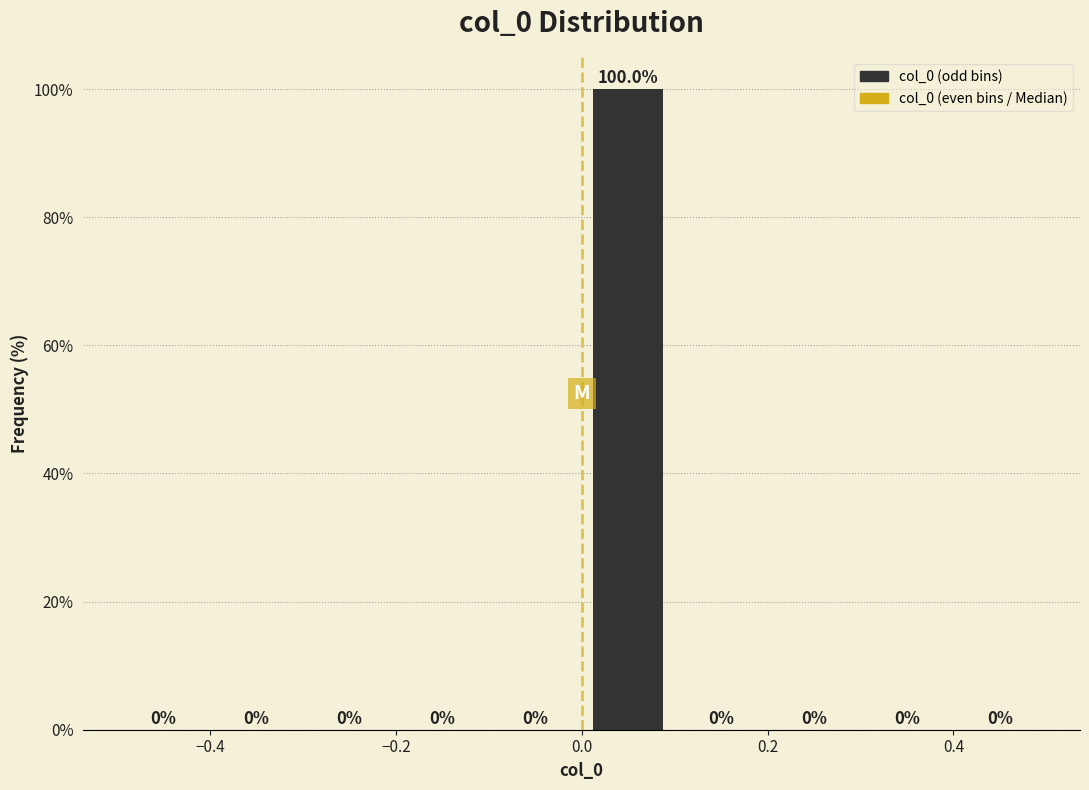

Reading left to right, list every bar in this chart as the range it spans on the x-axis followed by its height.

-0.5 to -0.4: 0.0
-0.4 to -0.3: 0.0
-0.3 to -0.2: 0.0
-0.2 to -0.1: 0.0
-0.1 to 0.0: 0.0
0.0 to 0.1: 100.0
0.1 to 0.2: 0.0
0.2 to 0.3: 0.0
0.3 to 0.4: 0.0
0.4 to 0.5: 0.0